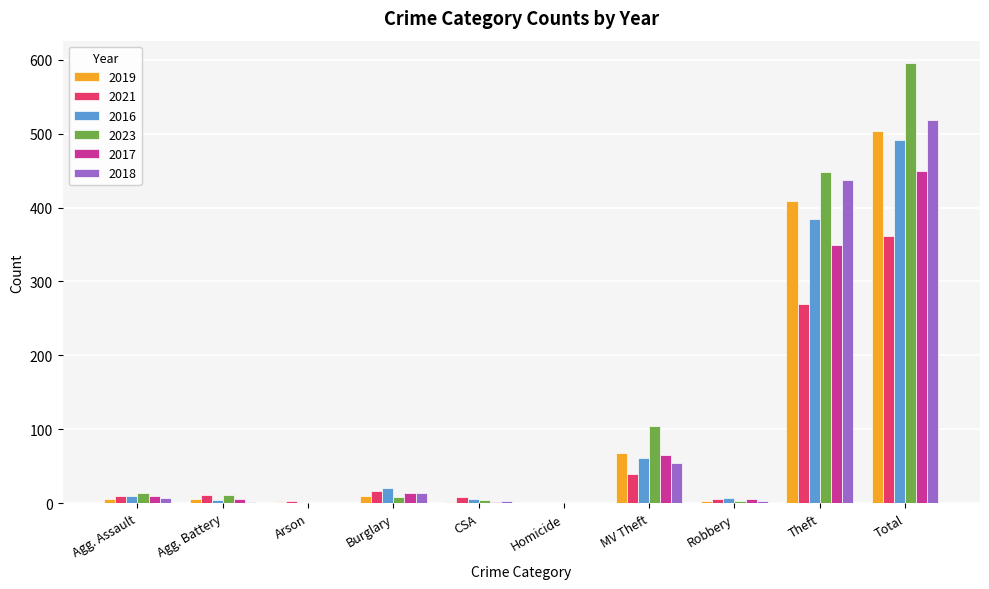

What is the sum of all 2019 values?

1008